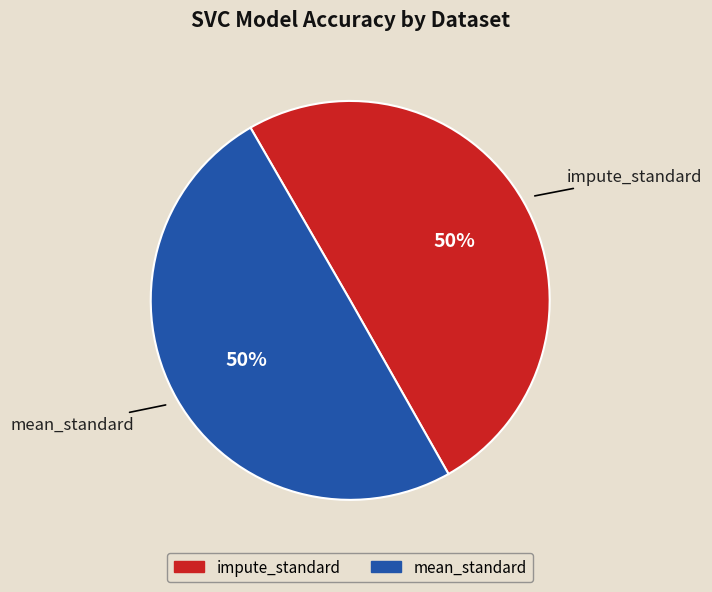

The mean_standard slice represents 50% of the pie. True or false?

True